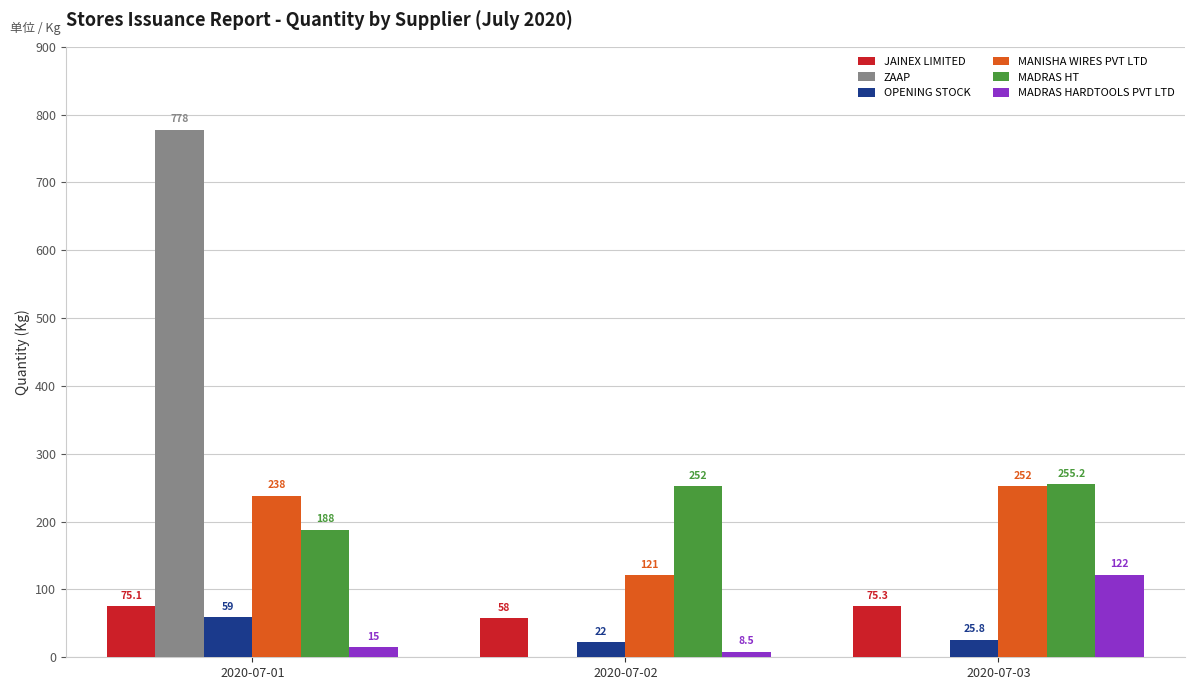

What are all the series names shown in the legend?

JAINEX LIMITED, ZAAP, OPENING STOCK, MANISHA WIRES PVT LTD, MADRAS HT, MADRAS HARDTOOLS PVT LTD